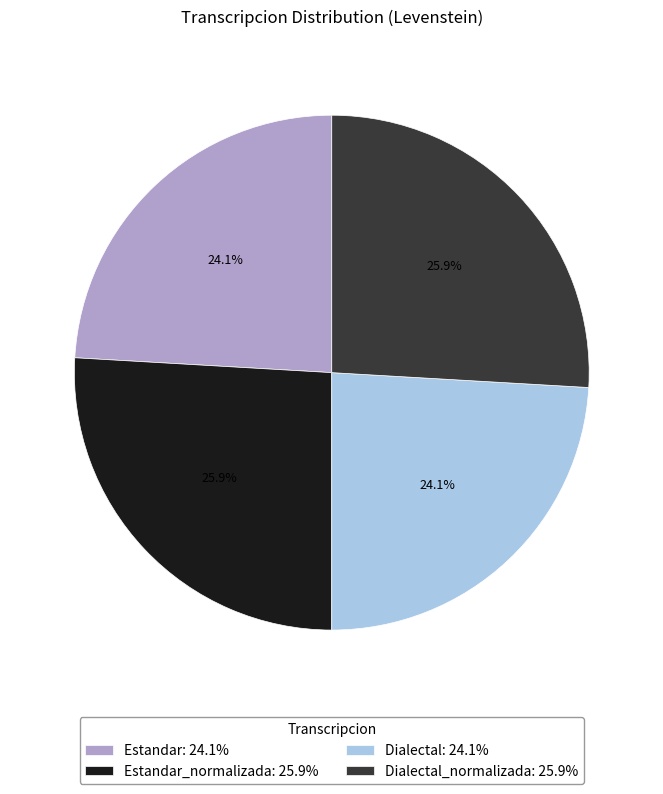

Which has a higher value, Estandar: 24.1% or Dialectal_normalizada: 25.9%?

Dialectal_normalizada: 25.9%